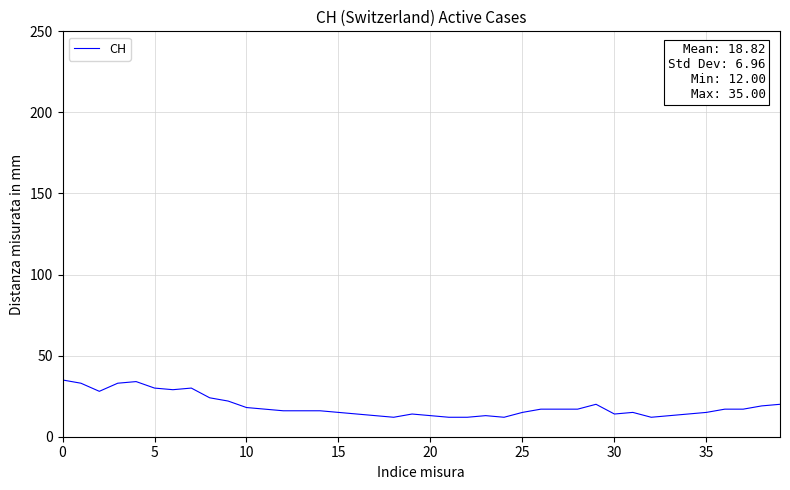

What is the minimum value shown in the chart?

12